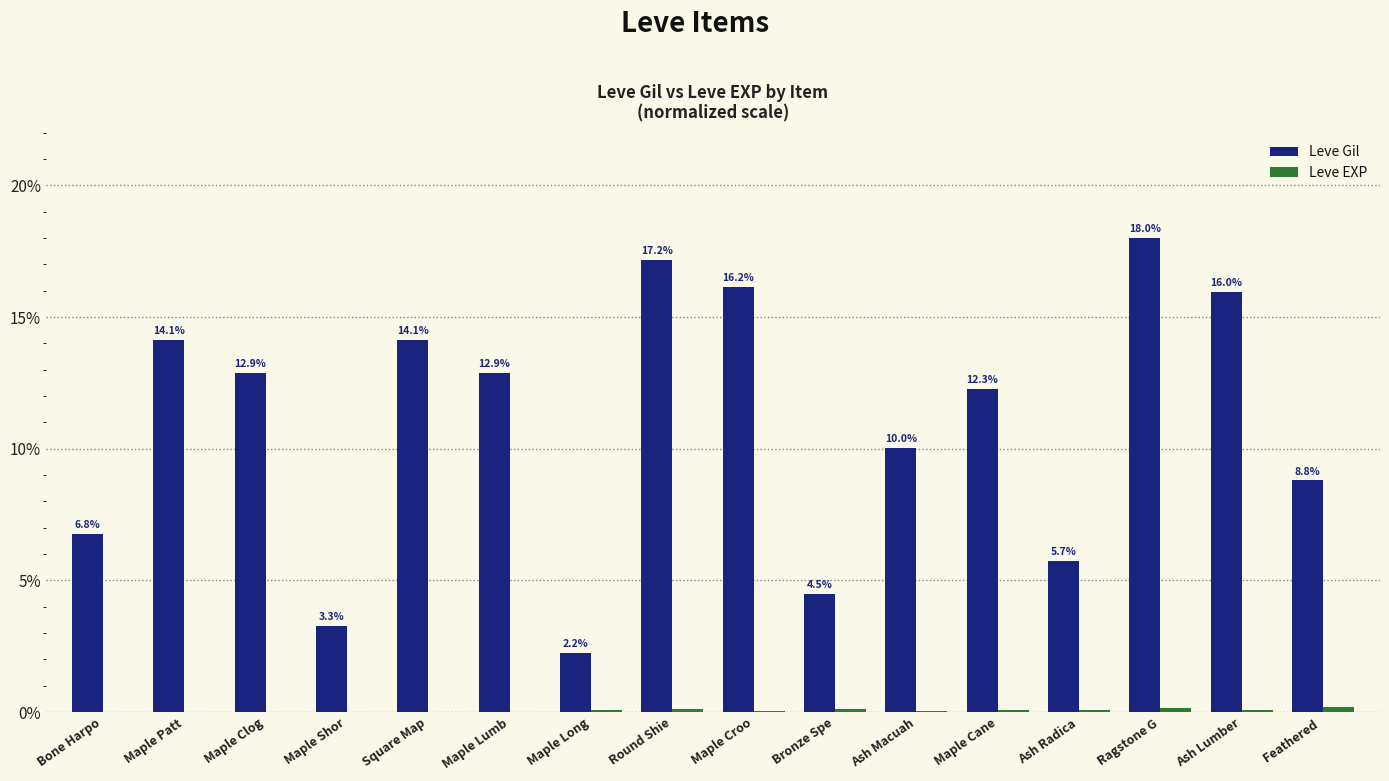

Which series changed the most between Maple Patt and Maple Long?

Leve Gil